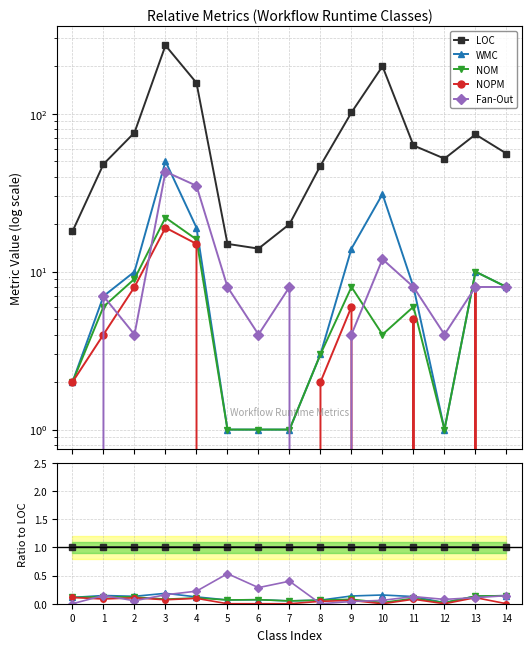

Which series has the largest total across all categories?

LOC